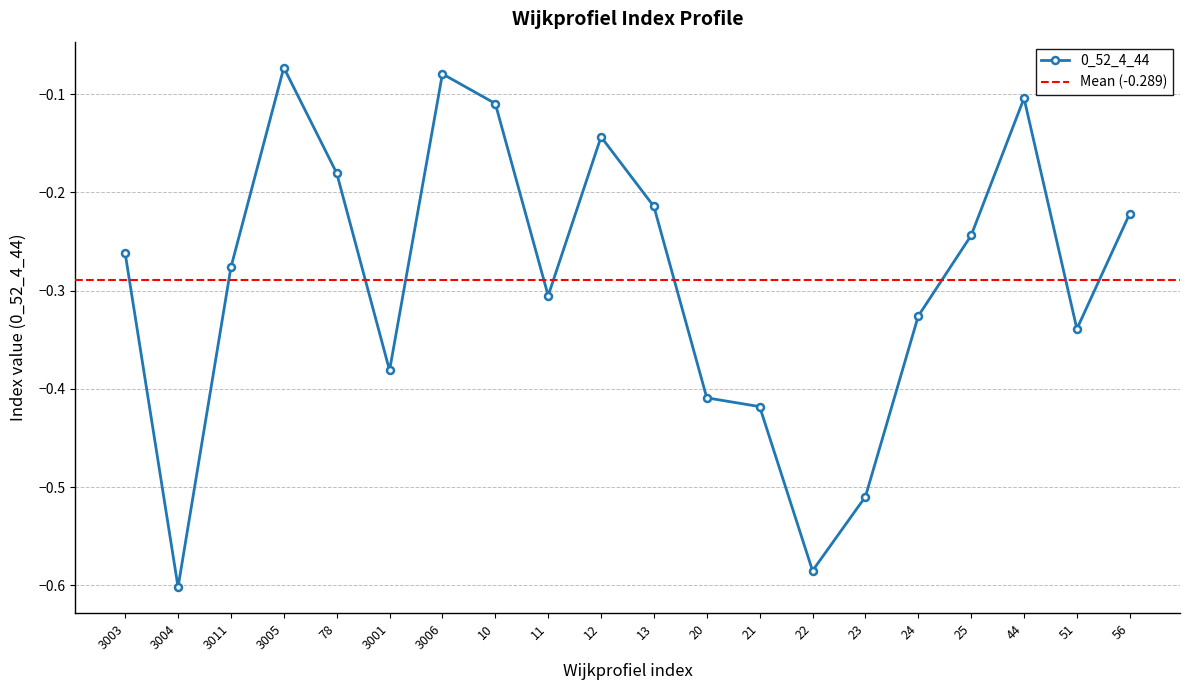

List the labels in order of value, largest first.

3005, 3006, 44, 10, 12, 78, 13, 56, 25, 3003, 3011, 11, 24, 51, 3001, 20, 21, 23, 22, 3004